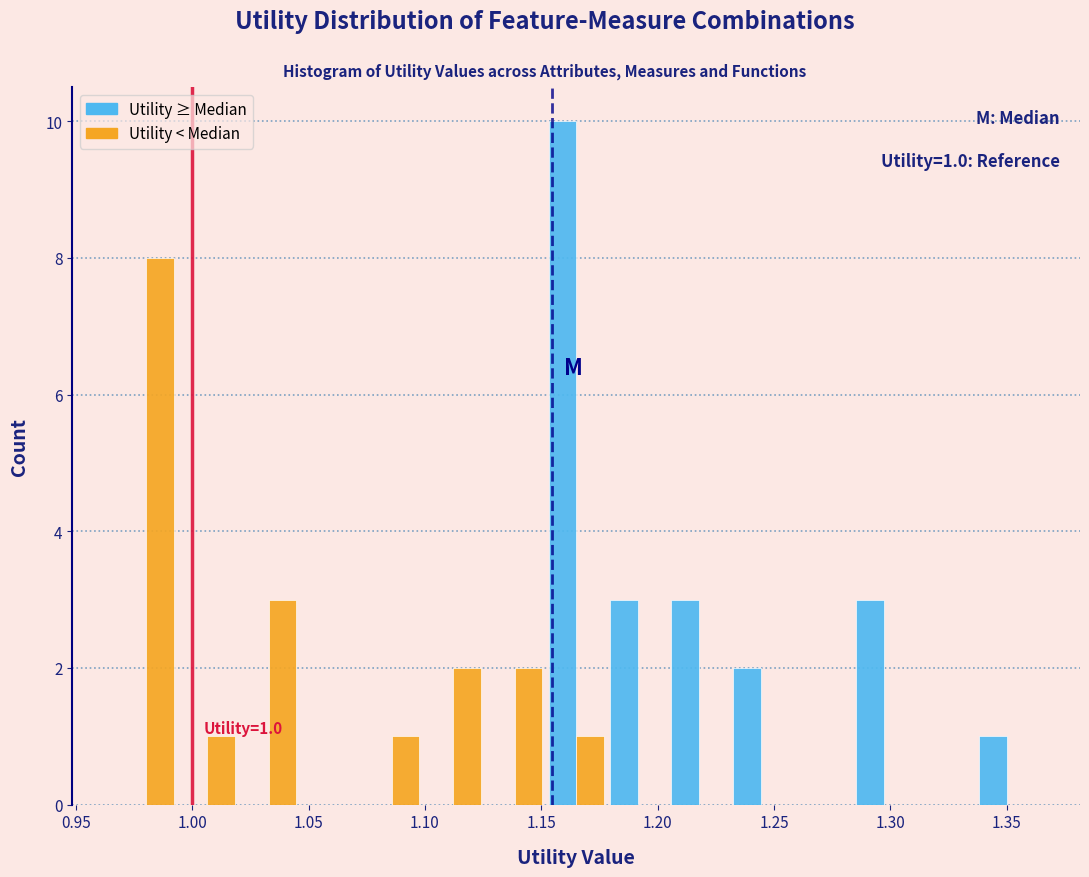

In the Utility < Median series, which range on the x-axis has the tallest bar?

0.965 to 0.995